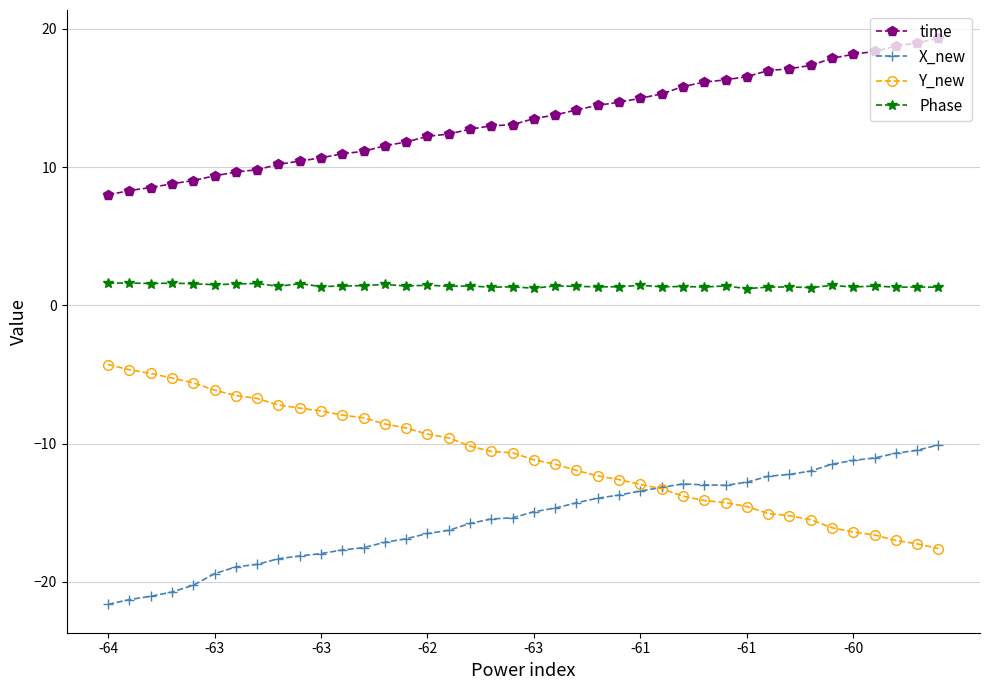

Which series has the largest total across all categories?

time